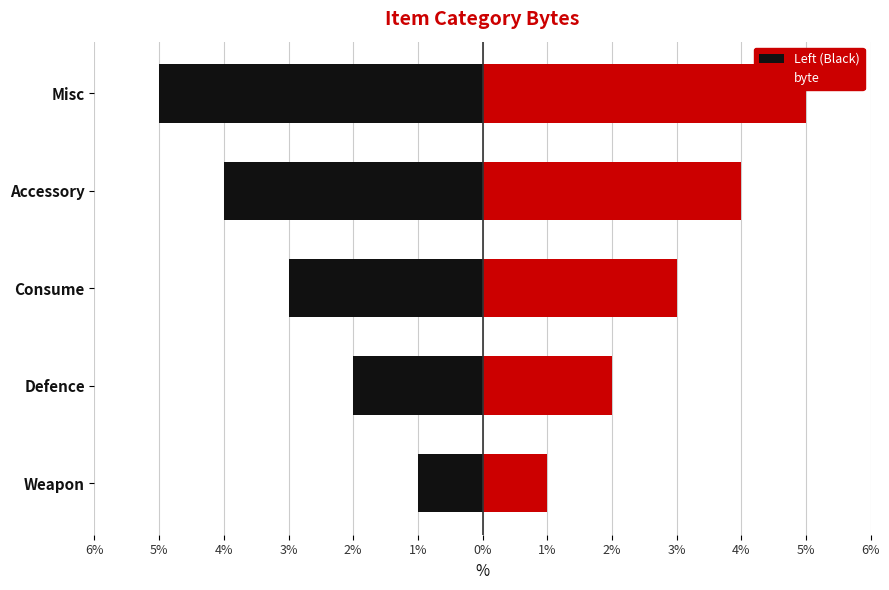

Between Weapon and Accessory, which is larger?

Weapon